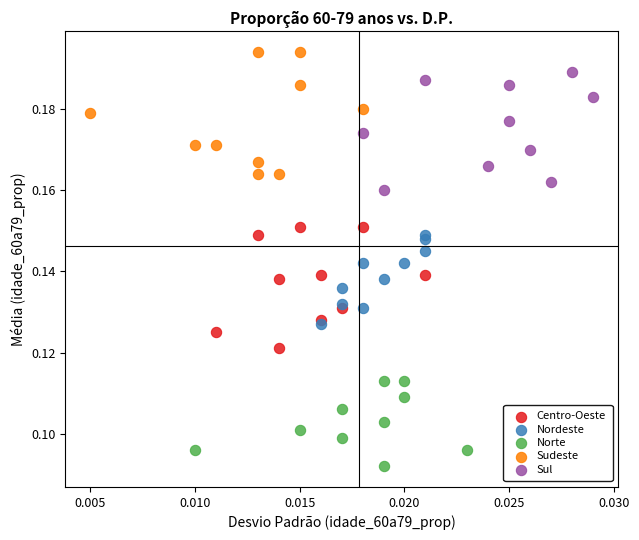

Which series reaches the maximum Y coordinate?

Sudeste